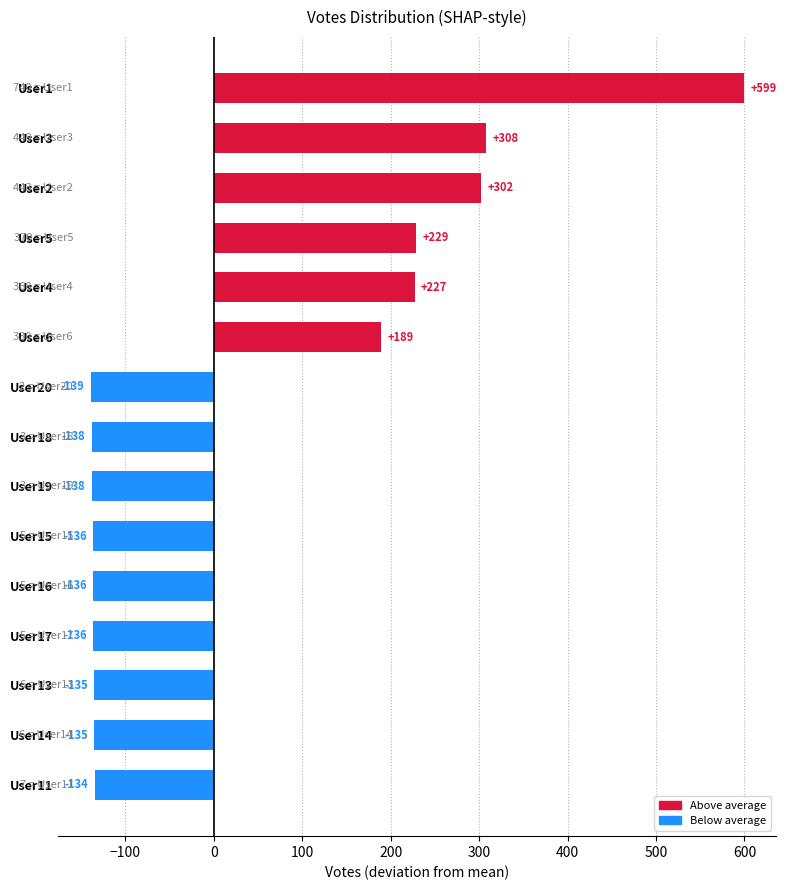

Which category has the lowest value across all series?

User20